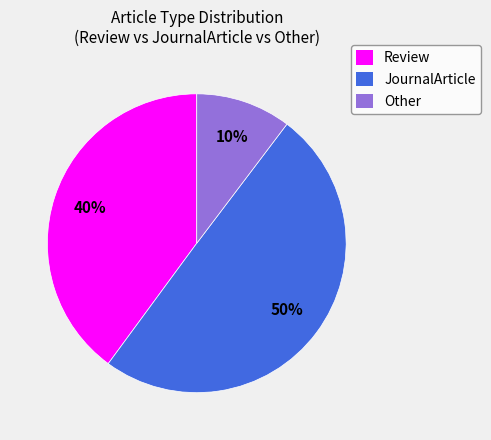

Which has a higher value, Other or Review?

Review